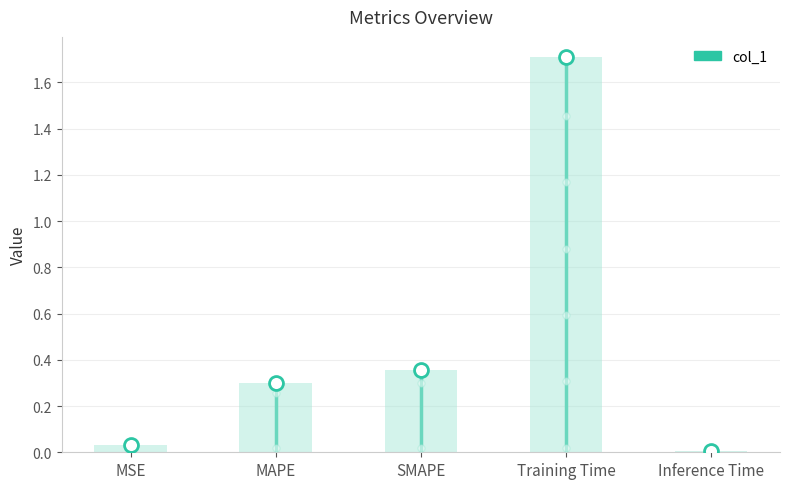

Between MAPE and MSE, which is larger?

MAPE